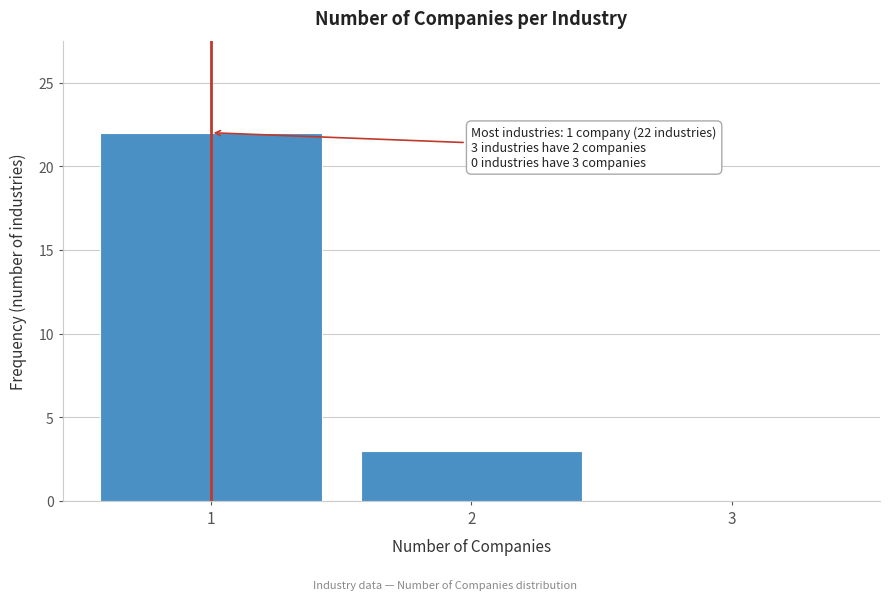

Over which range of the x-axis is the bar tallest?

0.5 to 1.5